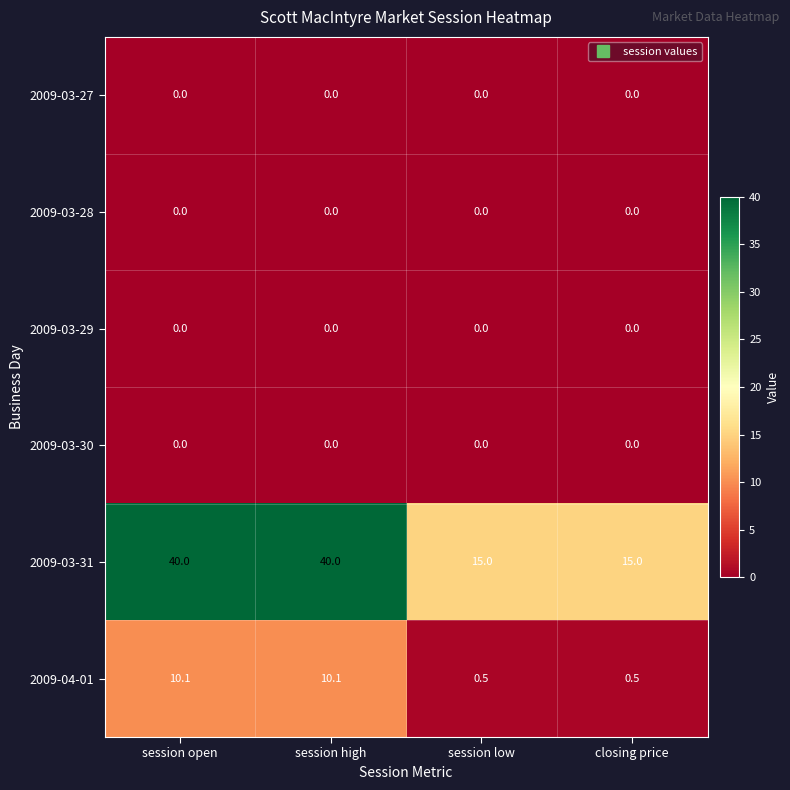

Which series has the largest total across all categories?

2009-03-31